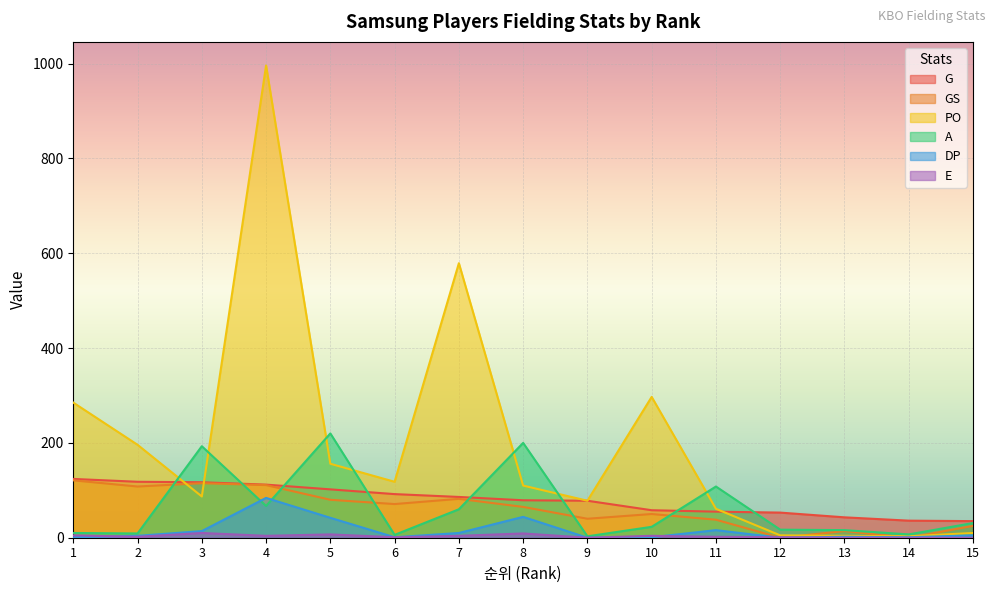

The value of E at 1 is 2. True or false?

False